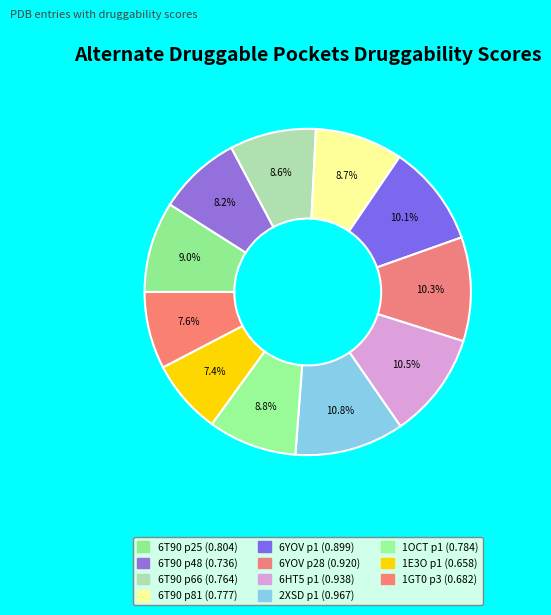

What percentage is the 2XSD p1 slice, to the nearest percent?

11%